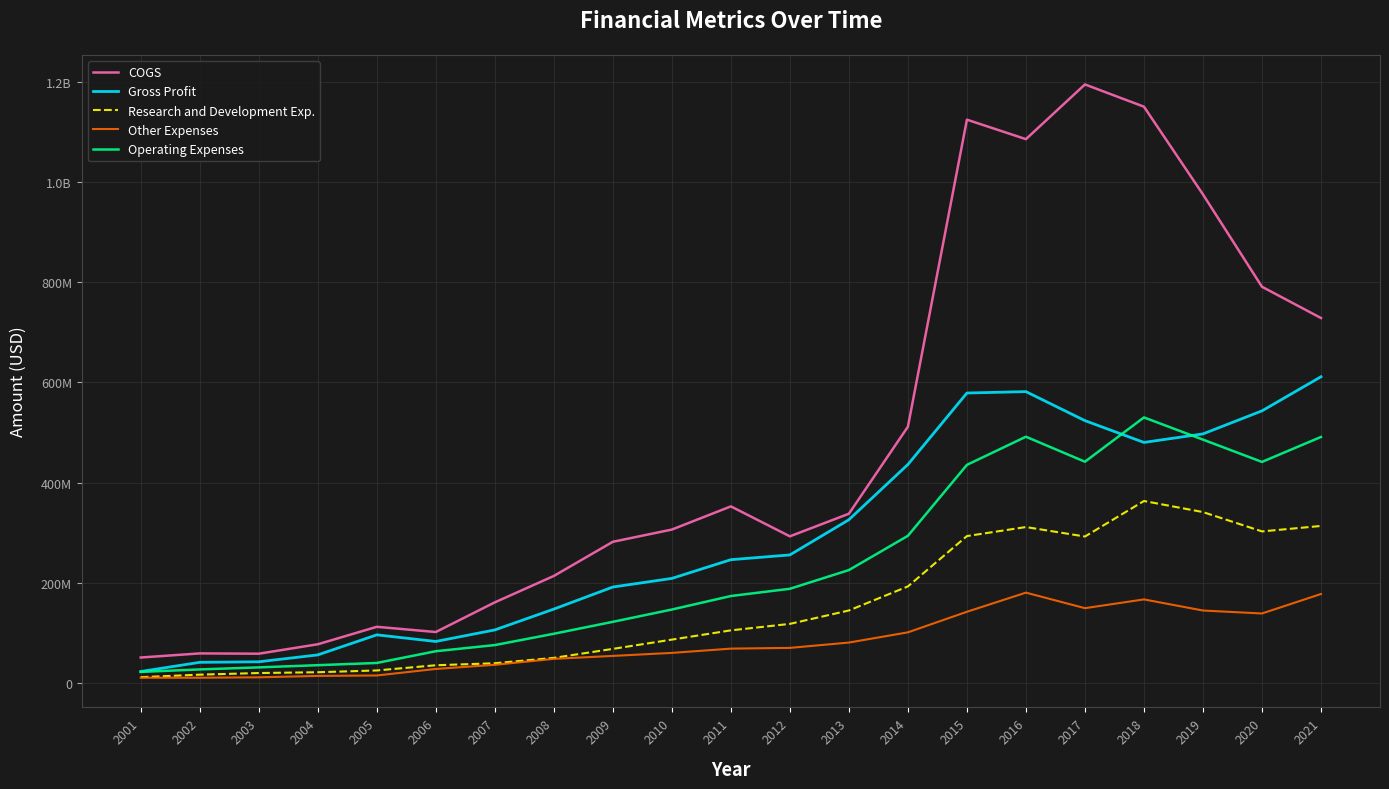

What is the approximate value of Other Expenses at 2007?

36247000